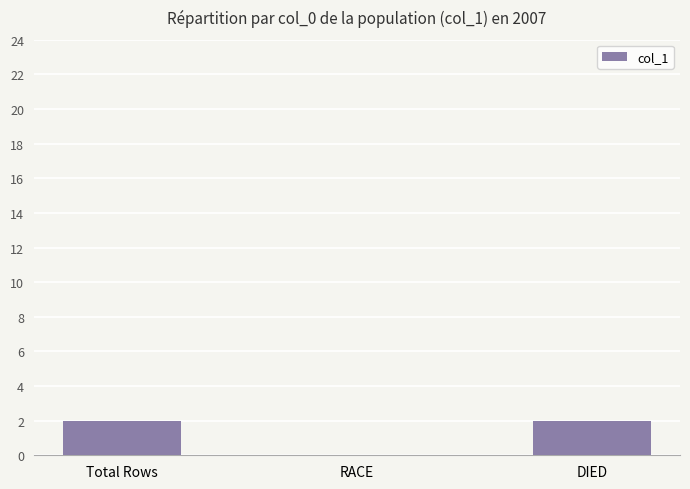

What is the change in value from RACE to DIED?

+2